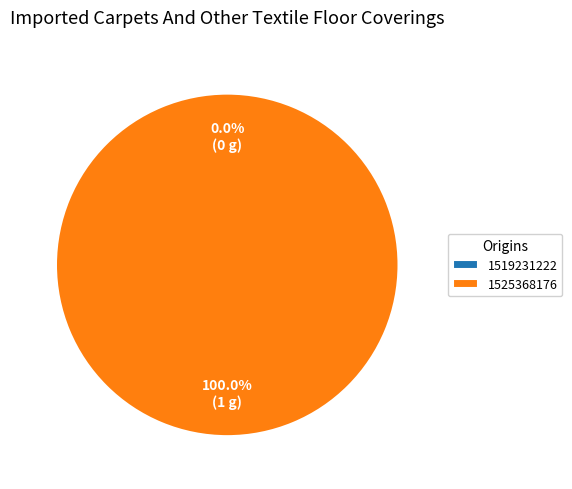

True or false: 1525368176 accounts for 100% of the total.

True